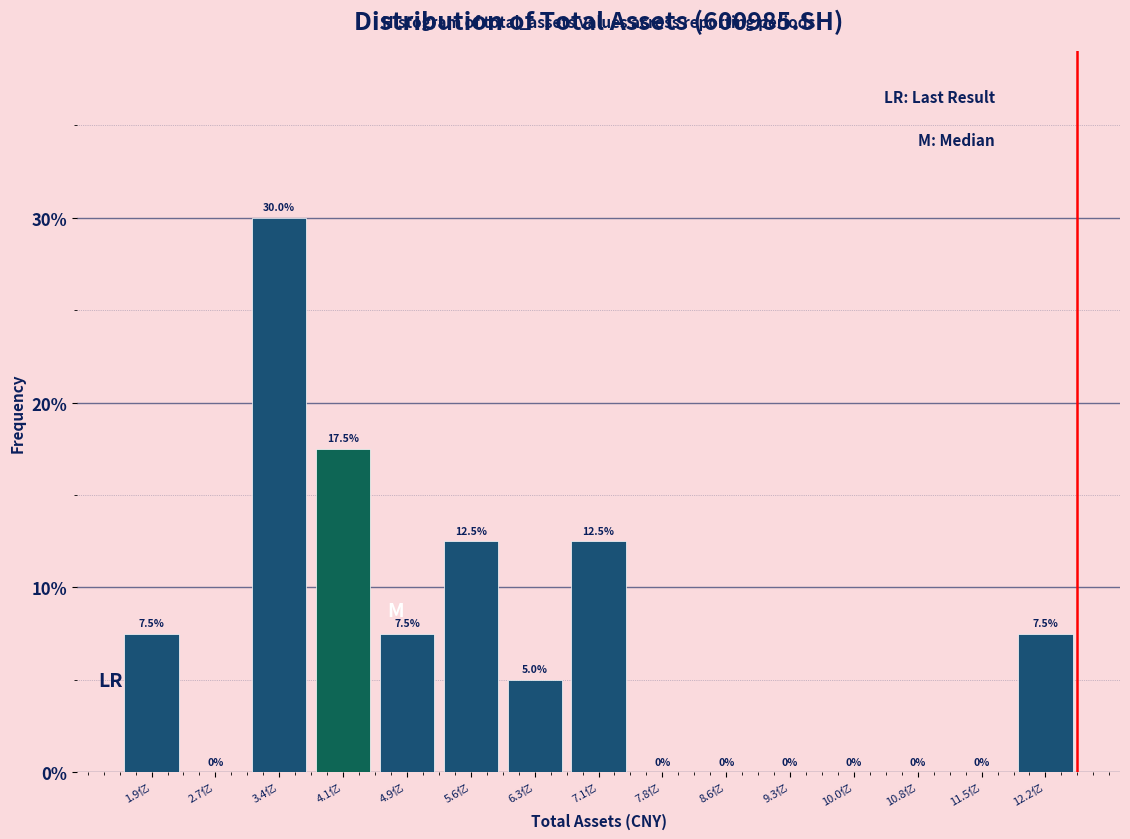

Reading right to left, list all the values displayed in this chart.

12.2亿=7.5	11.5亿=0.0	10.8亿=0.0	10.0亿=0.0	9.3亿=0.0	8.6亿=0.0	7.8亿=0.0	7.1亿=12.5	6.3亿=5.0	5.6亿=12.5	4.9亿=7.5	4.1亿=17.5	3.4亿=30.0	2.7亿=0.0	1.9亿=7.5